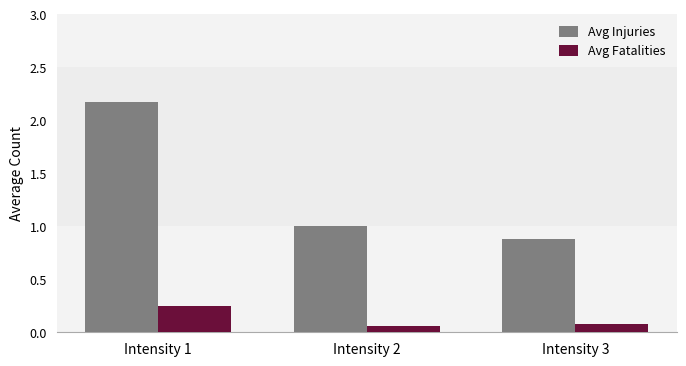

What is the sum of all Avg Fatalities values?

0.4